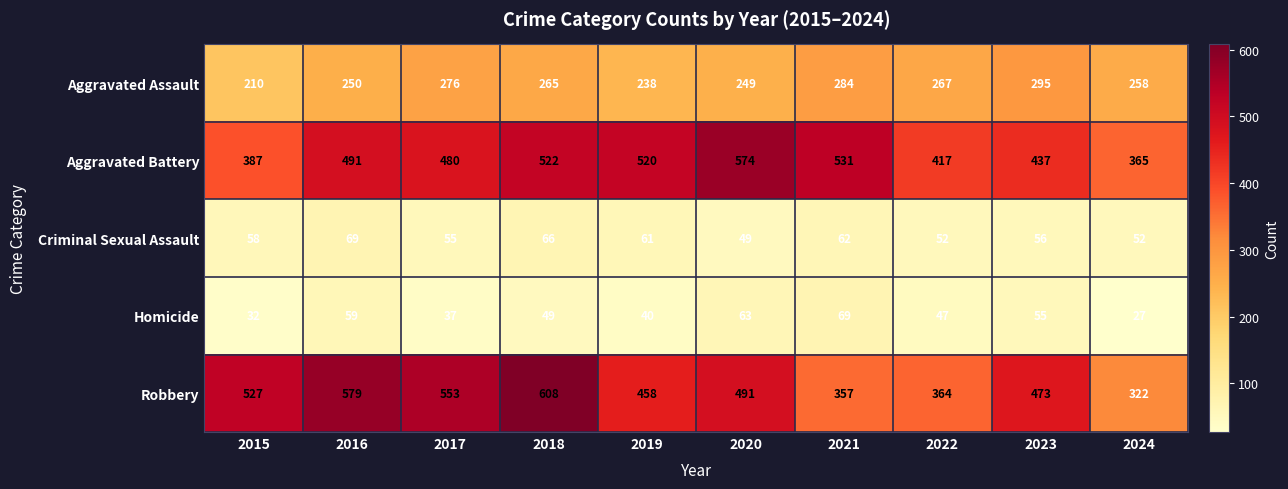

At how many categories does at least one series exceed 436?

8